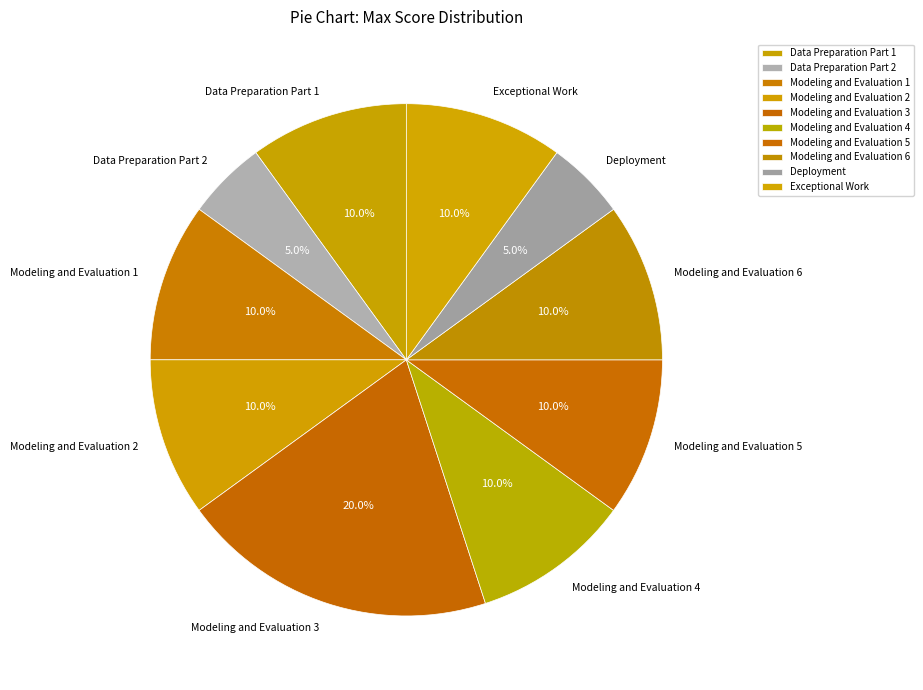

The Modeling and Evaluation 4 slice represents 2% of the pie. True or false?

False